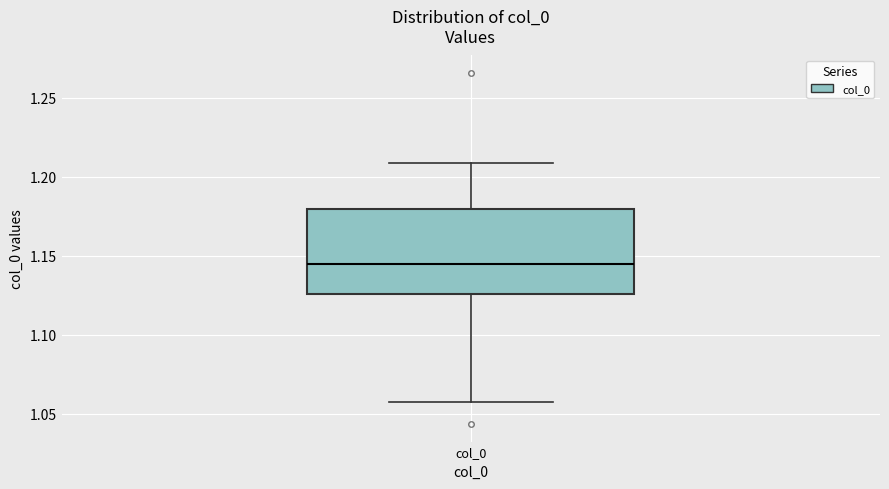

Read this box plot against the y-axis: the position of the median line, the range covered by the box, and the ends of both whiskers. The values are not printed on the chart, so give them approximately, as read against the axis.

median 1.145, box 1.125 to 1.180, whiskers 1.055 to 1.210